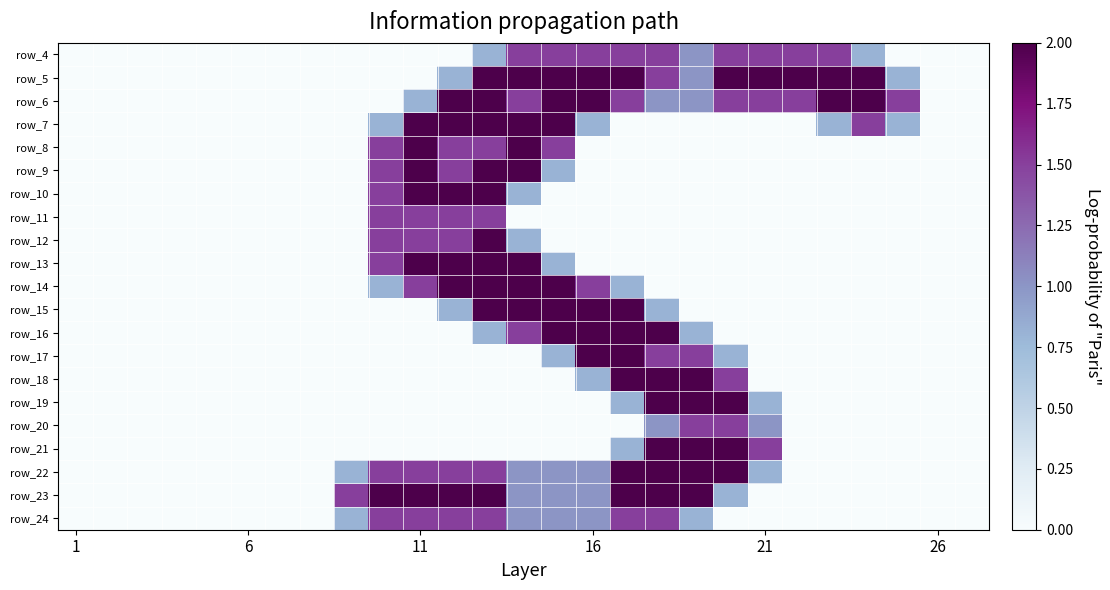

How many series are shown in this chart?

21